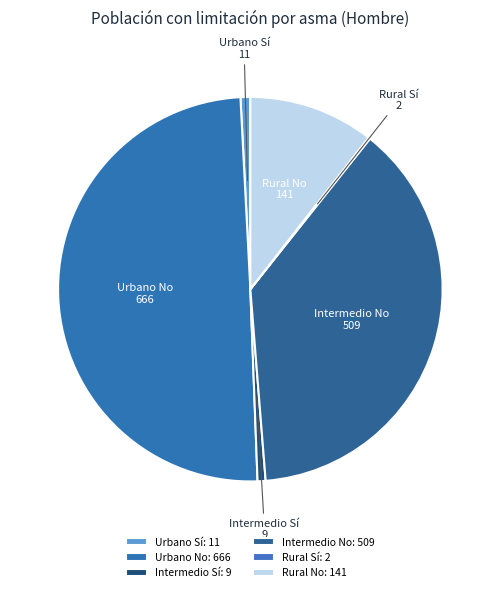

Which has a higher value, Urbano Sí or Rural No?

Rural No